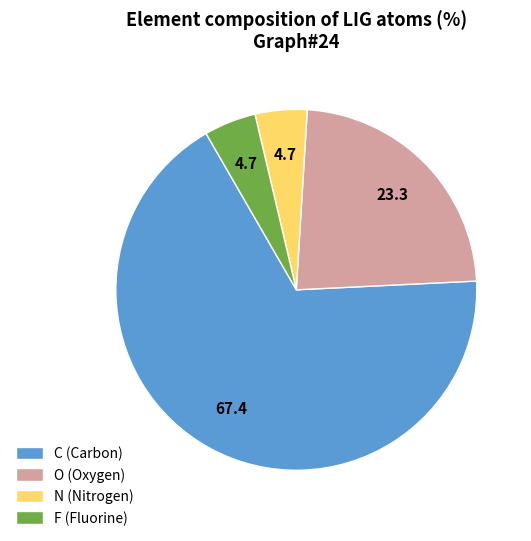

Which slice is the largest?

C (Carbon)